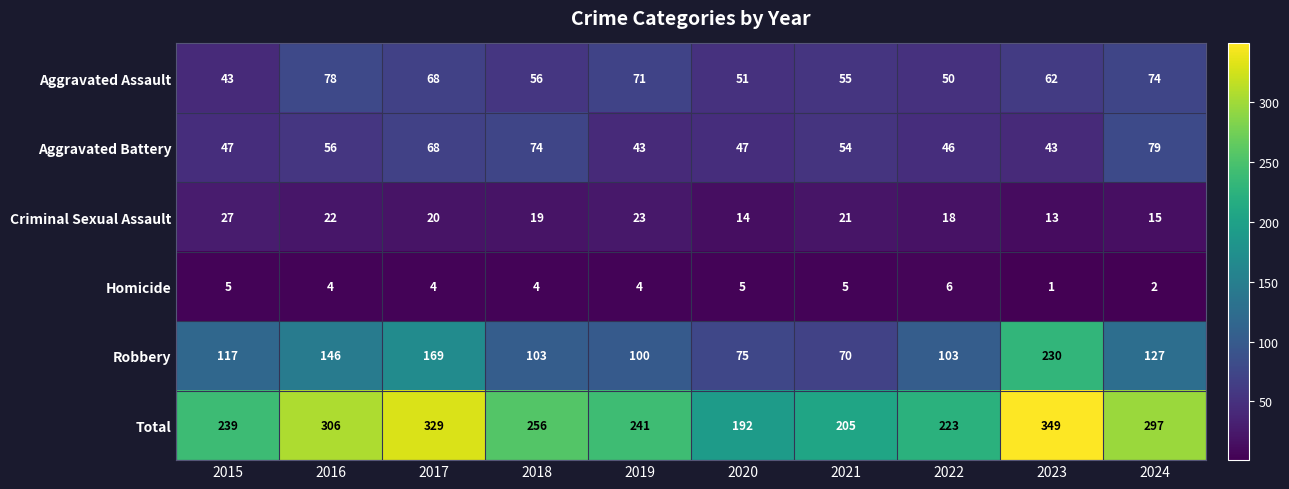

What is the sum of the Aggravated Assault values at 2018 and 2020?

107